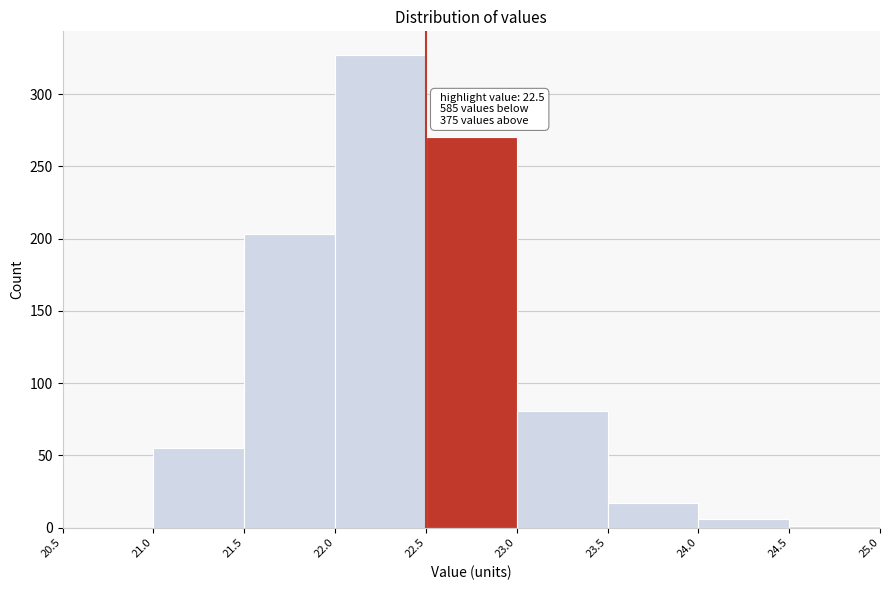

Over which range of the x-axis is the bar tallest?

22.0 to 22.5